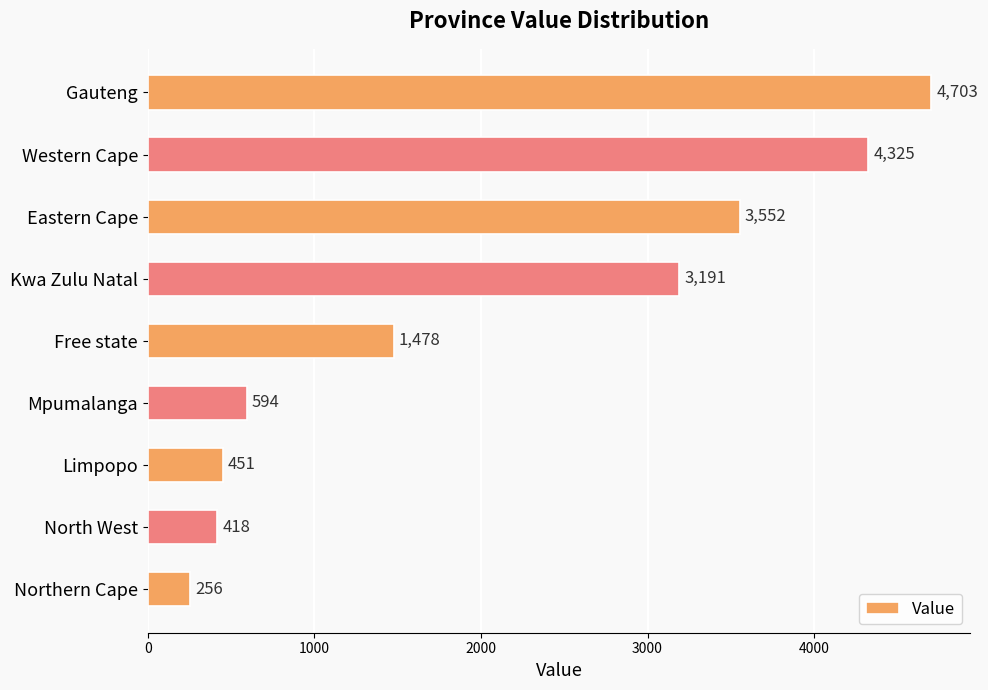

True or false: the data shows 4325 at Western Cape.

True